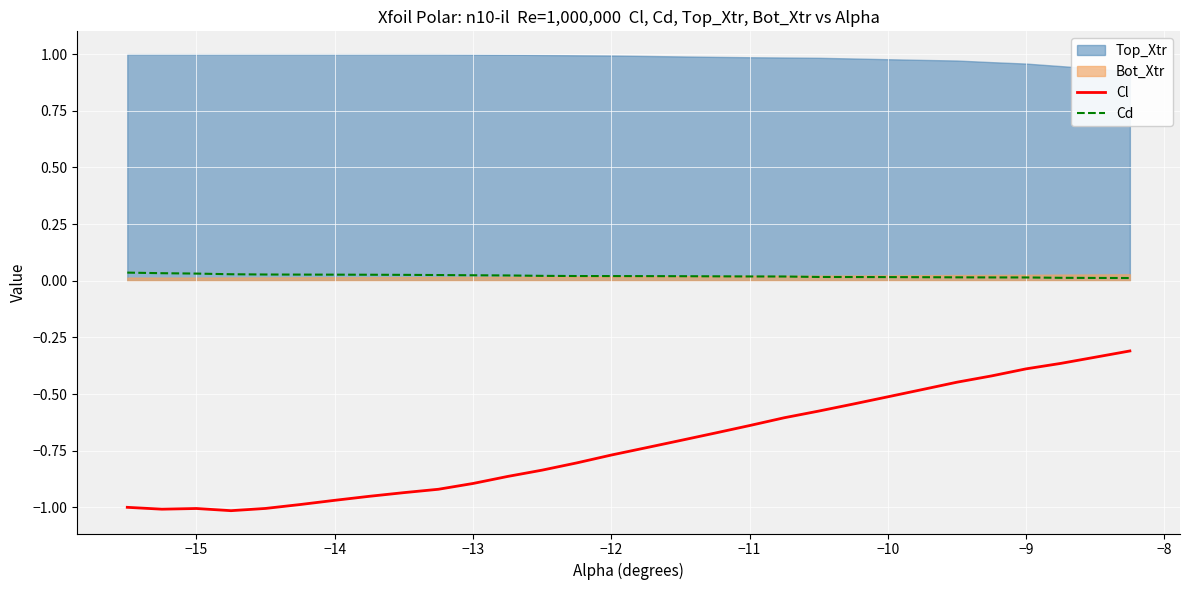

At how many categories does at least one series exceed 0?

30